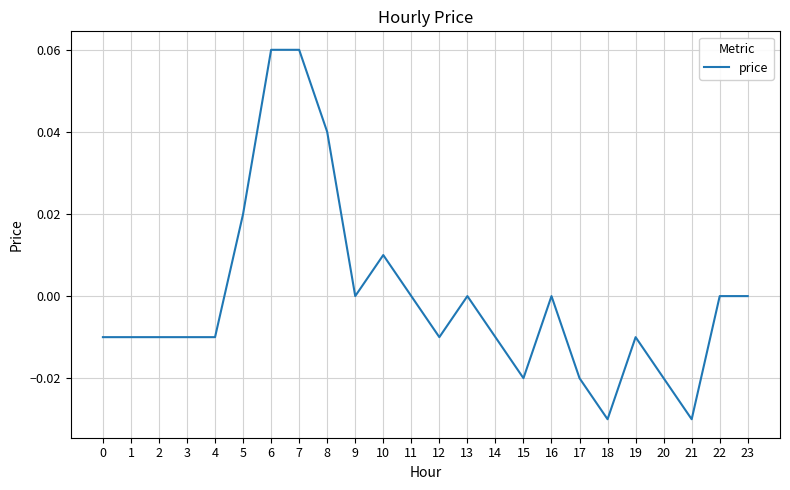

True or false: there are more than 2 points higher than both neighbors.

True